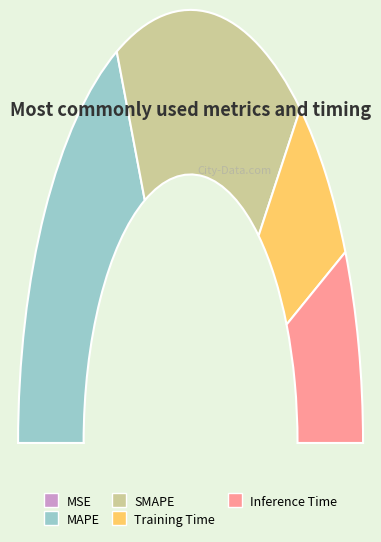

Is there a majority slice in this chart?

No